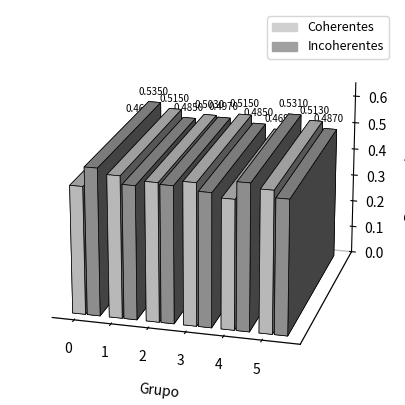

List the labels in order of Coherentes value, largest first.

1, 3, 5, 2, 4, 0